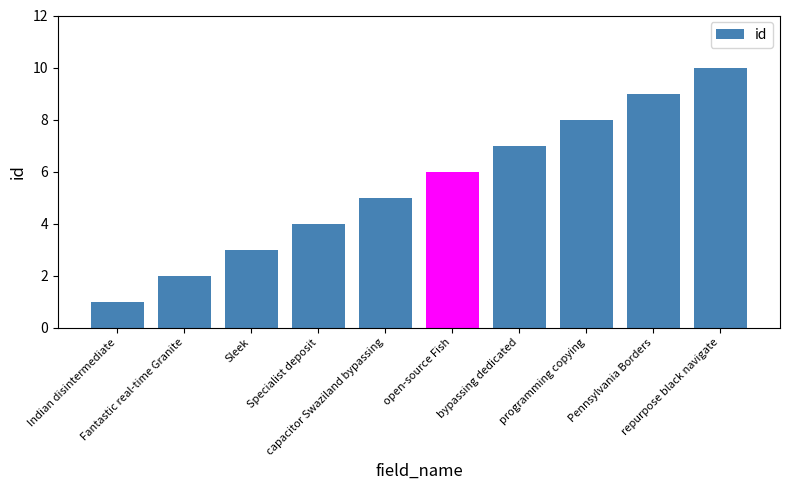

Reading left to right, list all the values displayed in this chart.

Indian disintermediate=1	Fantastic real-time Granite=2	Sleek=3	Specialist deposit=4	capacitor Swaziland bypassing=5	open-source Fish=6	bypassing dedicated=7	programming copying=8	Pennsylvania Borders=9	repurpose black navigate=10